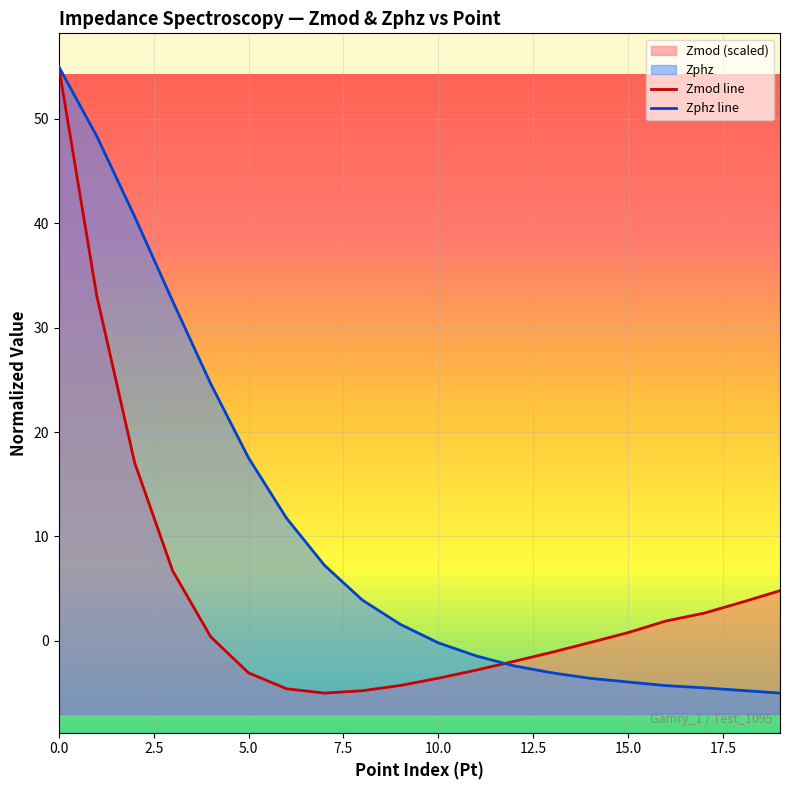

What is the difference between the second highest and minimum values in the Zphz line series?

53.3